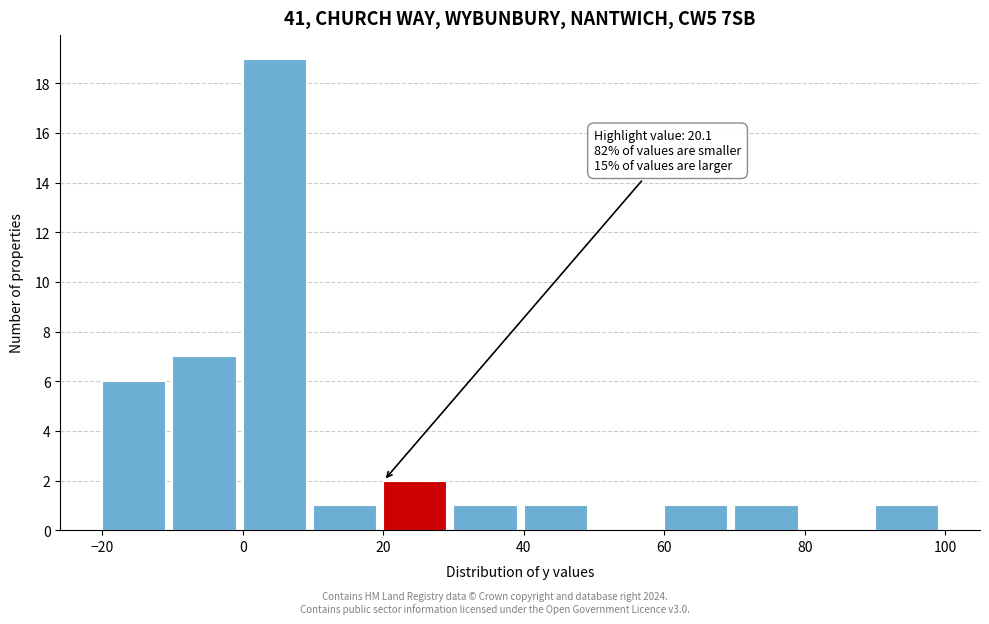

Which range on the x-axis has the tallest bar?

0 to 10